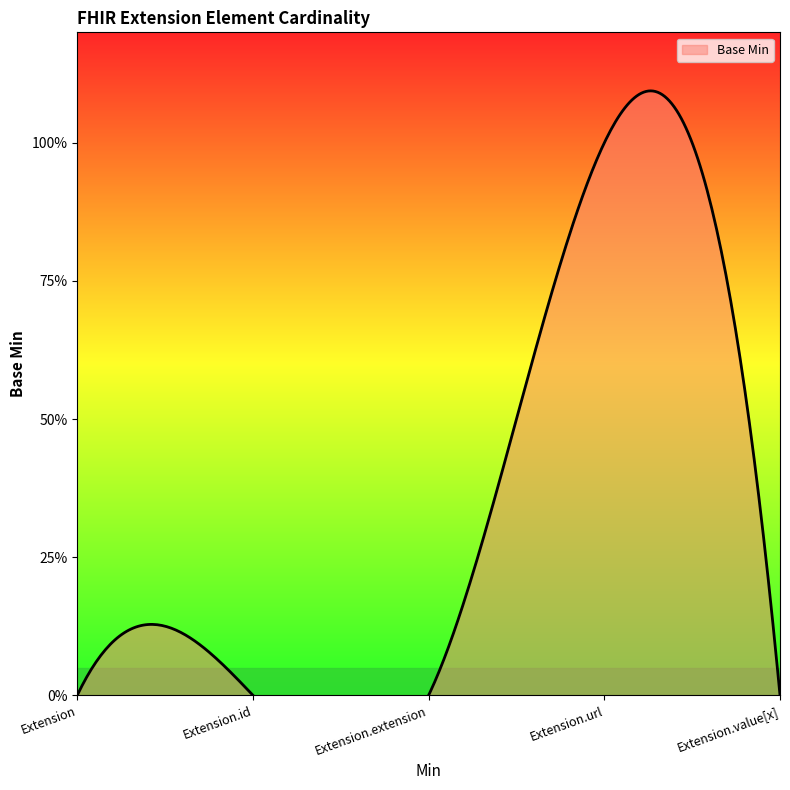

What position from the right is Extension?

5